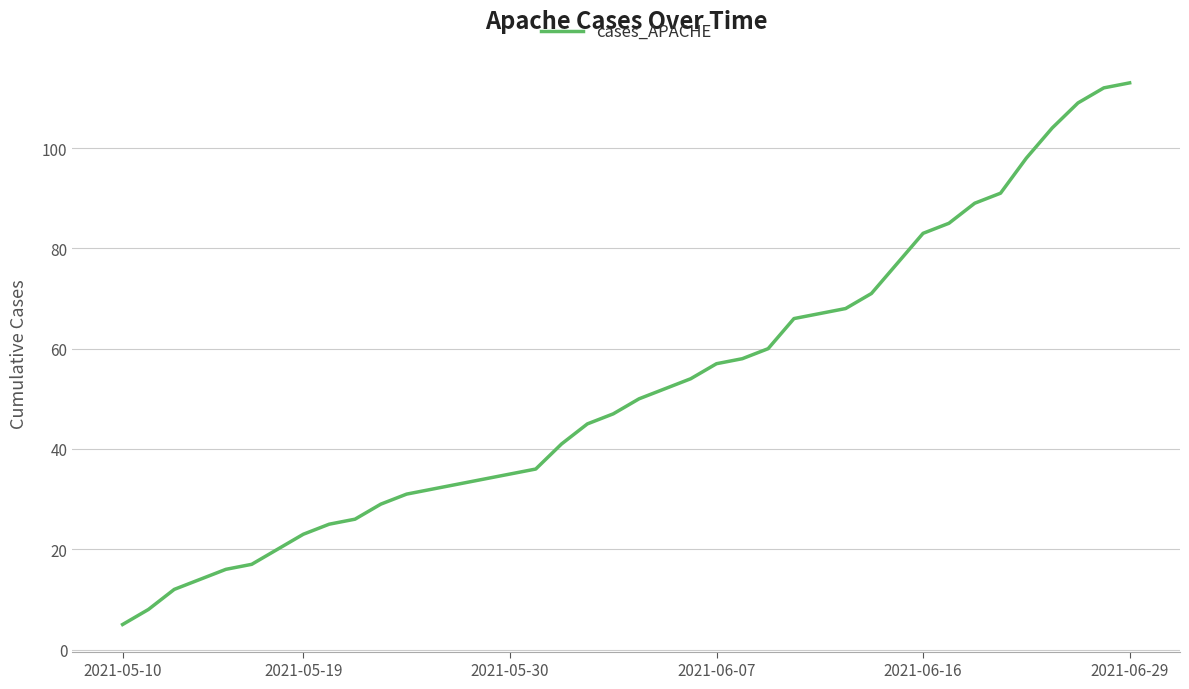

What is the smallest value displayed?

5